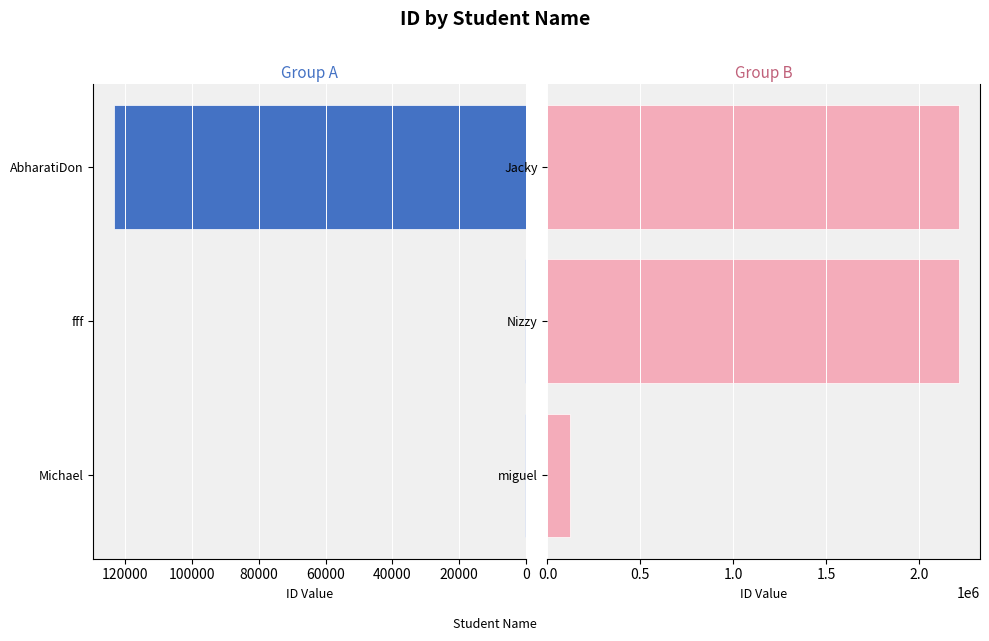

What is the average value of the Group A series?

41308